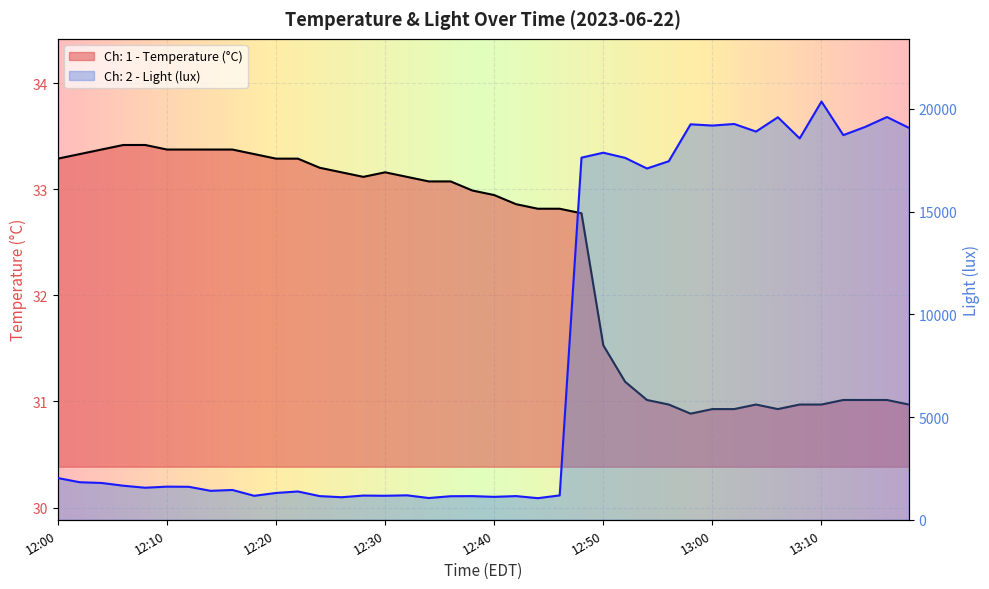

What position from the left is 12:12?

7